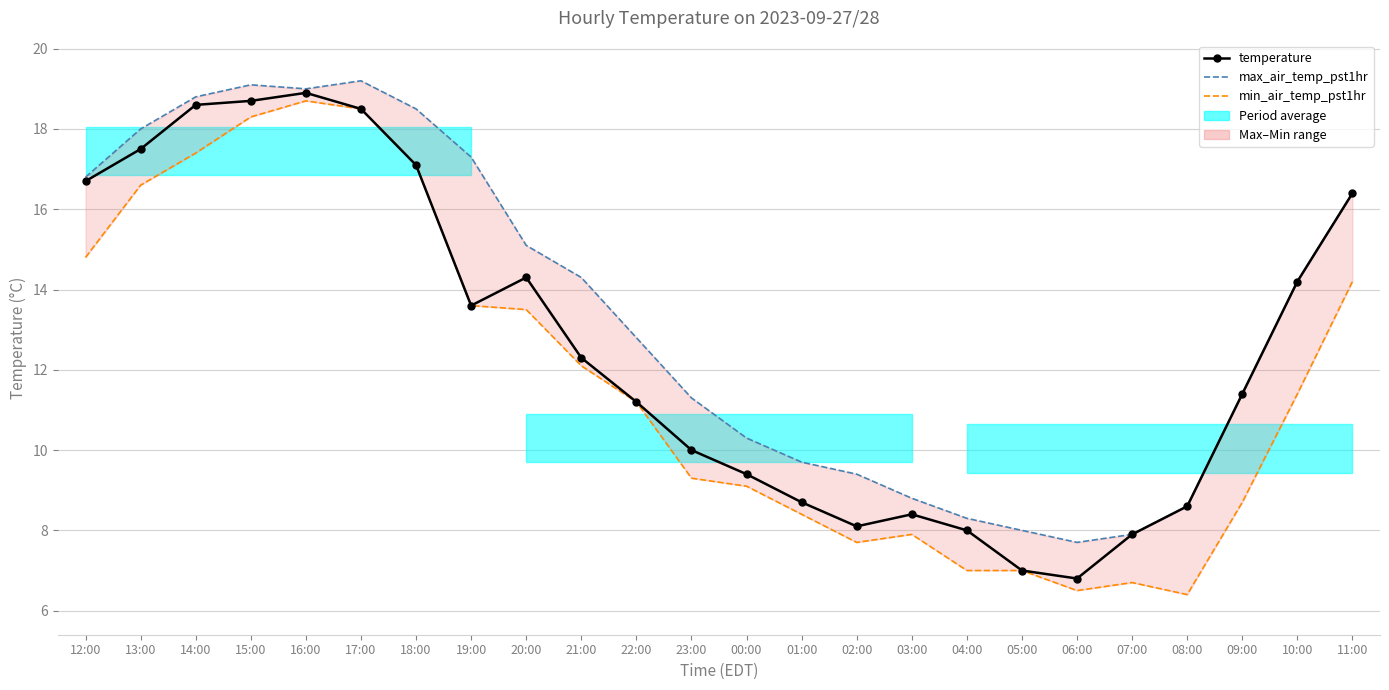

Reading left to right, list all the values displayed in this chart.

temperature: 16.7	17.5	18.6	18.7	18.9	18.5	17.1	13.6	14.3	12.3	11.2	10.0	9.4	8.7	8.1	8.4	8.0	7.0	6.8	7.9	8.6	11.4	14.2	16.4
max_air_temp_pst1hr: 16.8	18.0	18.8	19.1	19.0	19.2	18.5	17.3	15.1	14.3	12.8	11.3	10.3	9.7	9.4	8.8	8.3	8.0	7.7	7.9	8.6	11.4	14.2	16.4
min_air_temp_pst1hr: 14.8	16.6	17.4	18.3	18.7	18.5	17.1	13.6	13.5	12.1	11.2	9.3	9.1	8.4	7.7	7.9	7.0	7.0	6.5	6.7	6.4	8.7	11.4	14.2